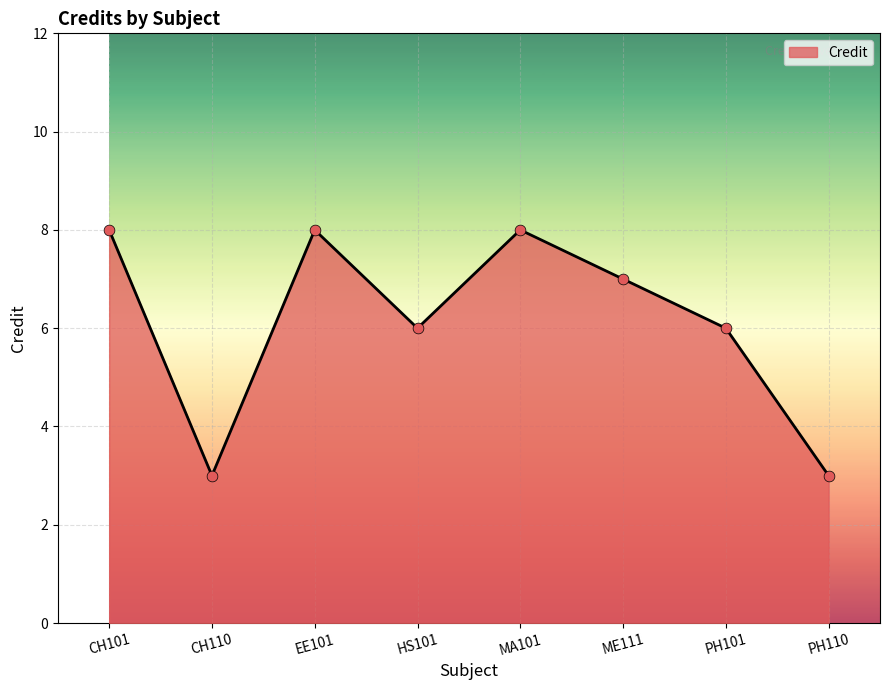

What is the change in value from MA101 to PH110?

-5